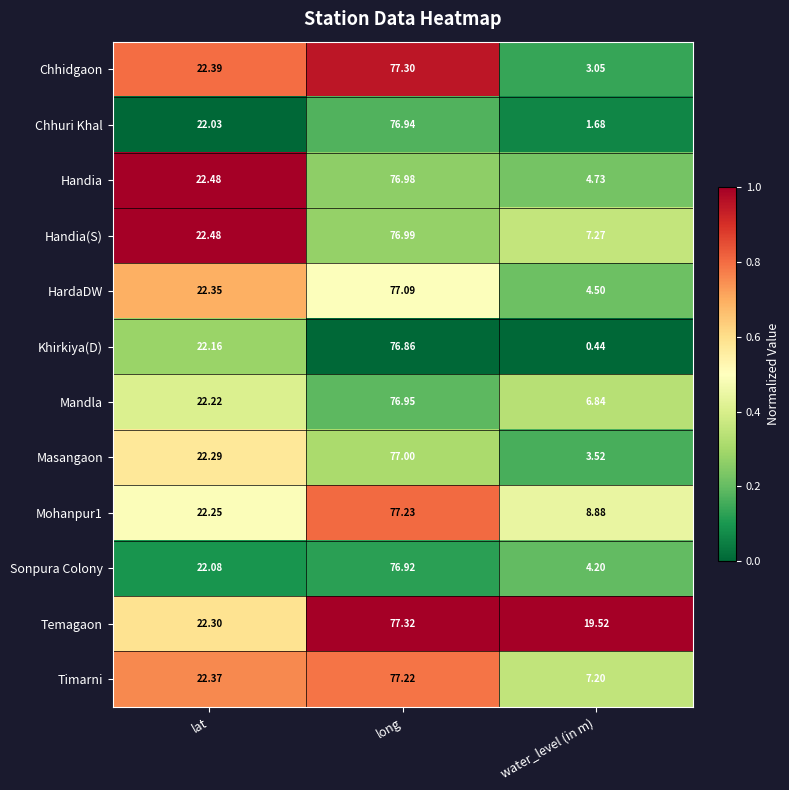

What is the total value across all series at water_level (in m)?

71.8